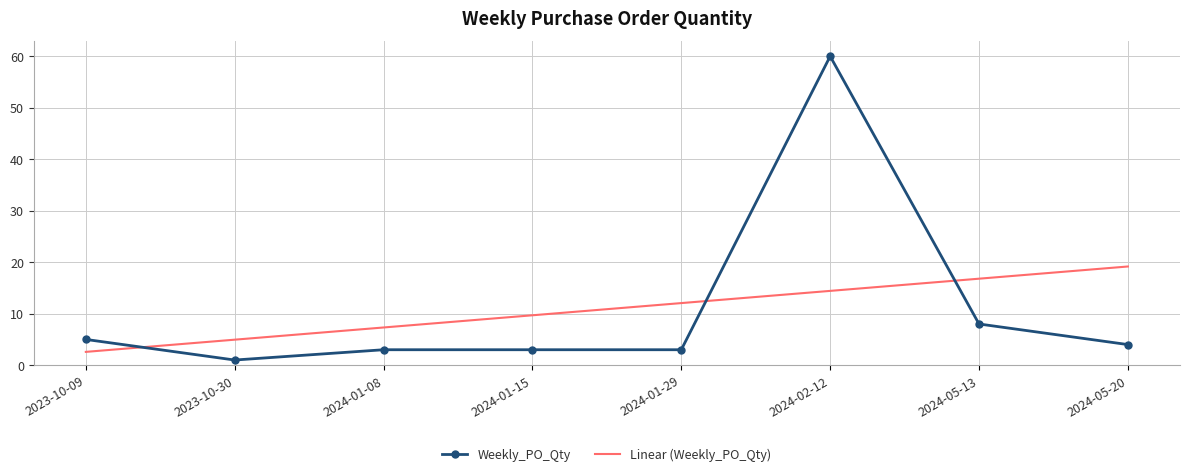

At which label is Weekly_PO_Qty closest to 30?

2024-05-13